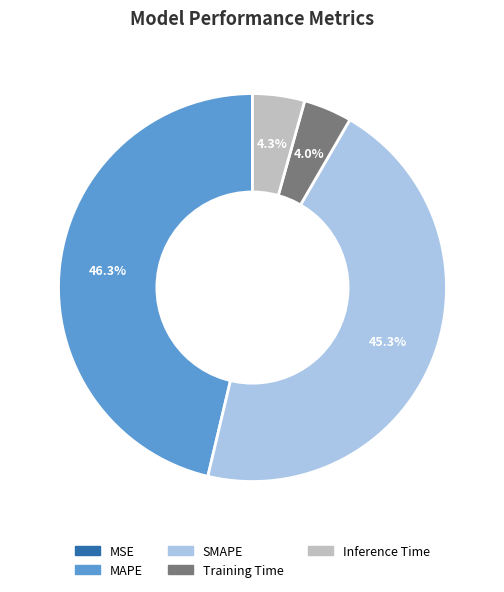

To the nearest percent, what is the average slice percentage?

20%